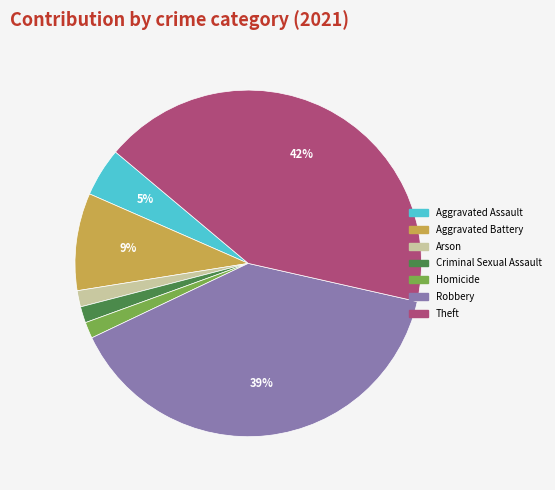

Approximately how many times larger is the value at Homicide compared to Arson?

1.0